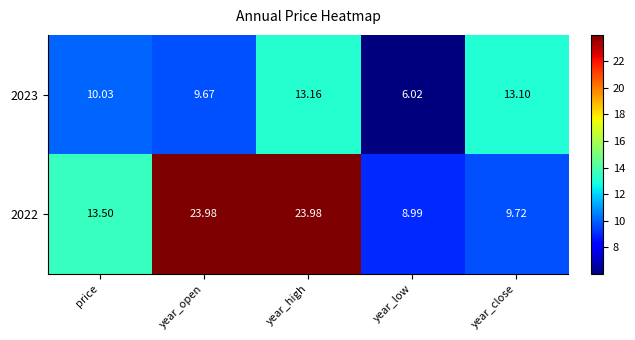

List the labels in order of 2023 value, smallest first.

year_low, year_open, price, year_close, year_high